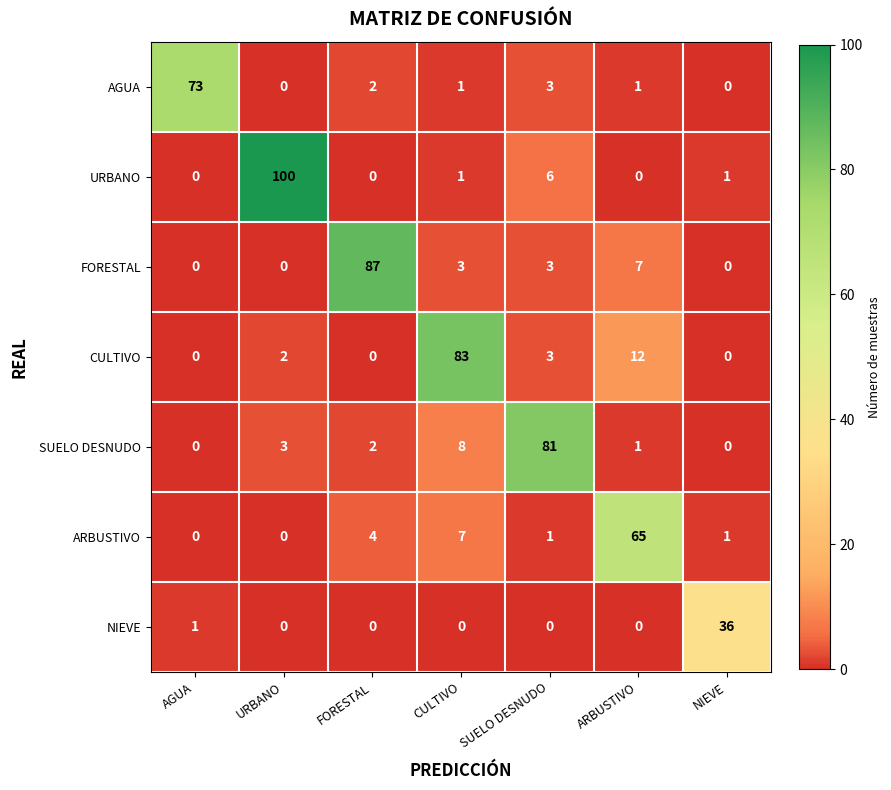

At which label does SUELO DESNUDO reach its peak?

SUELO DESNUDO